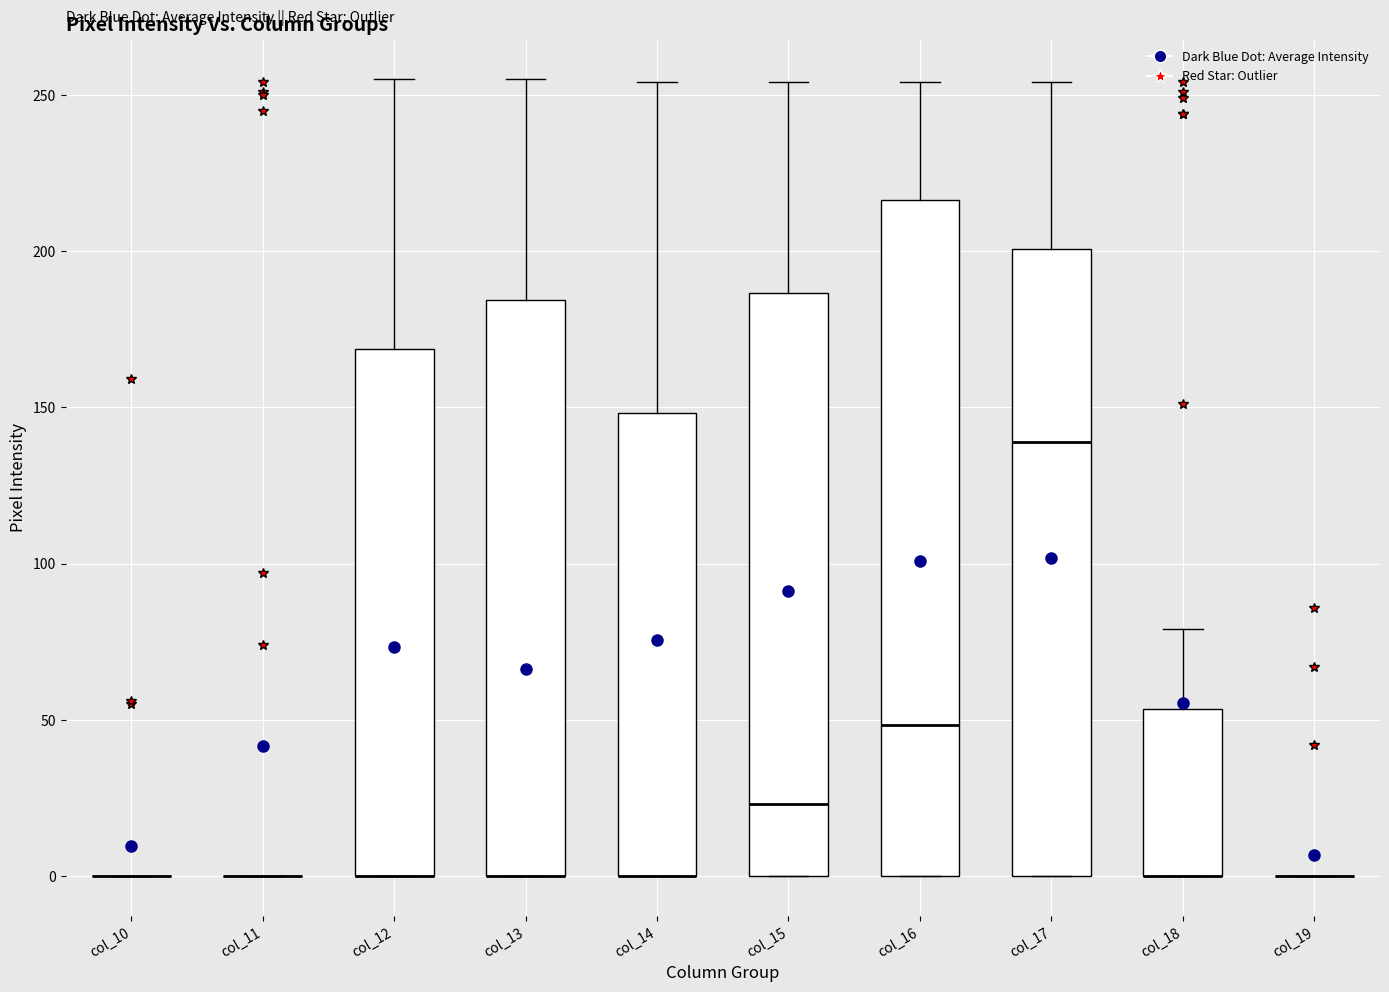

Comparing the boxes themselves (not the whiskers), which one is the tallest?

col_16